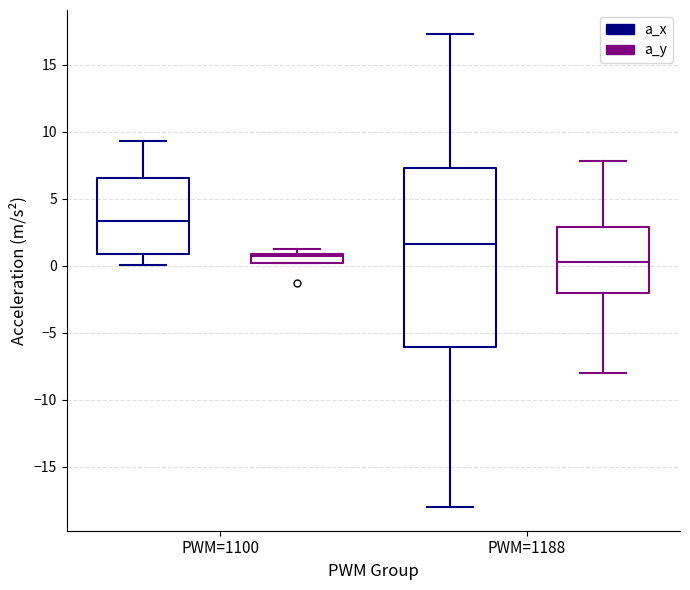

Which box has the highest median line?

PWM=1100 (a_x)